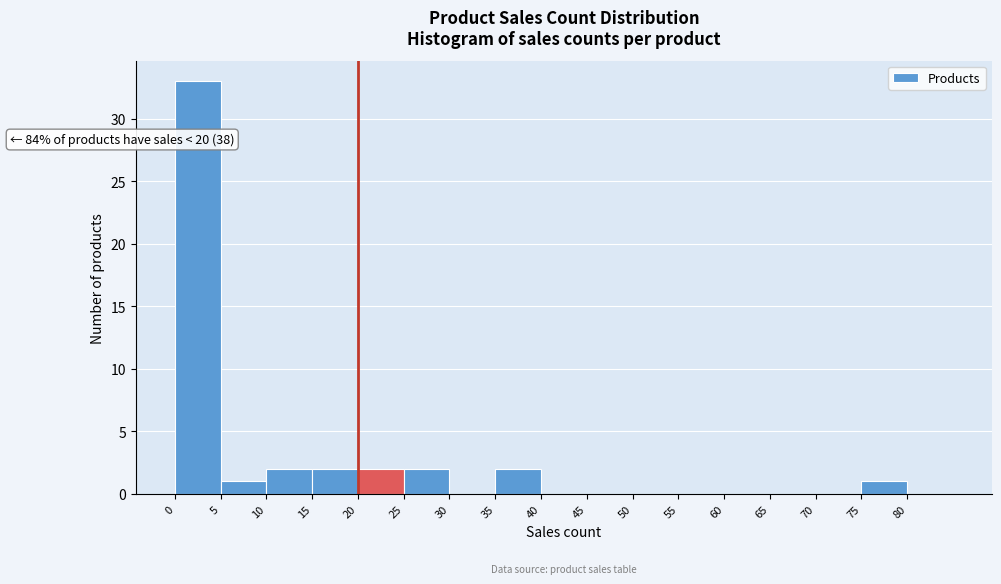

Over which range of the x-axis is the bar tallest?

0 to 5